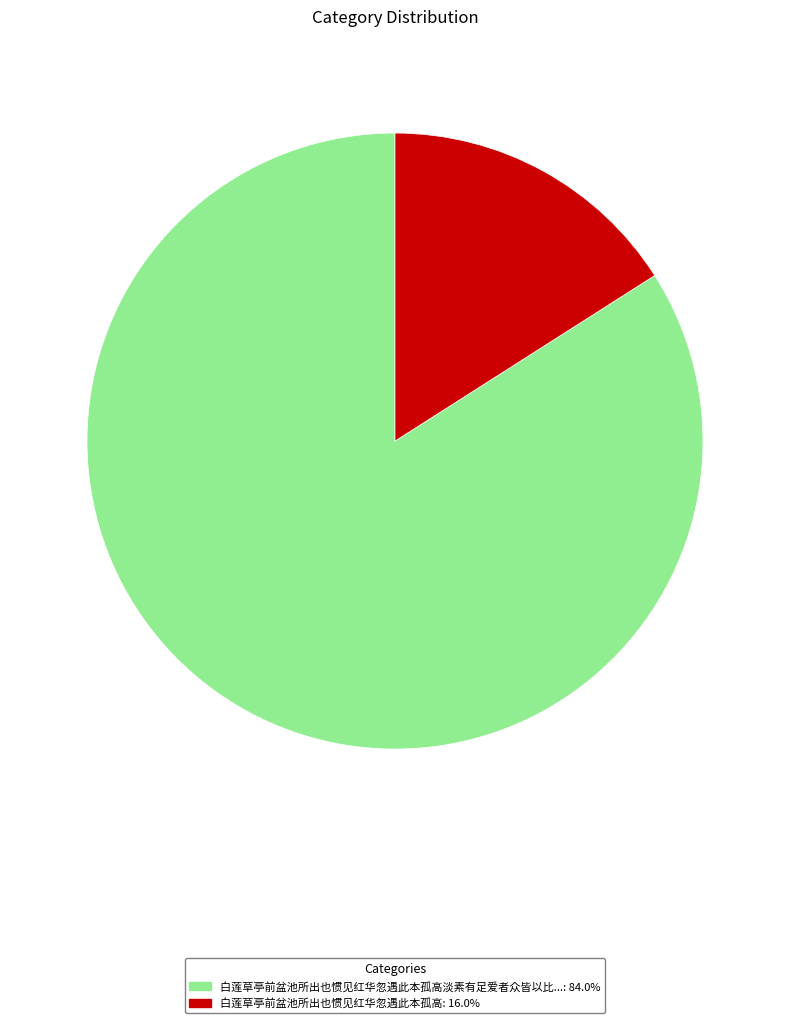

How many slices are in this pie chart?

2